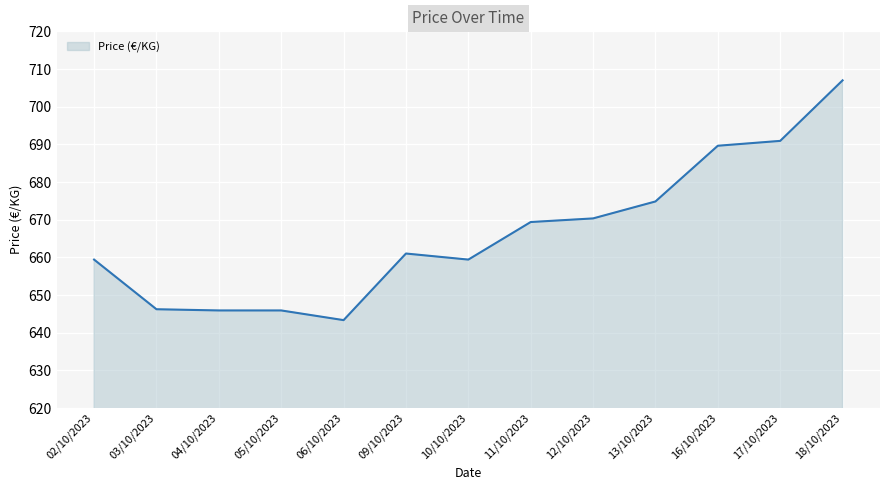

What is the sum of all values?

8663.3